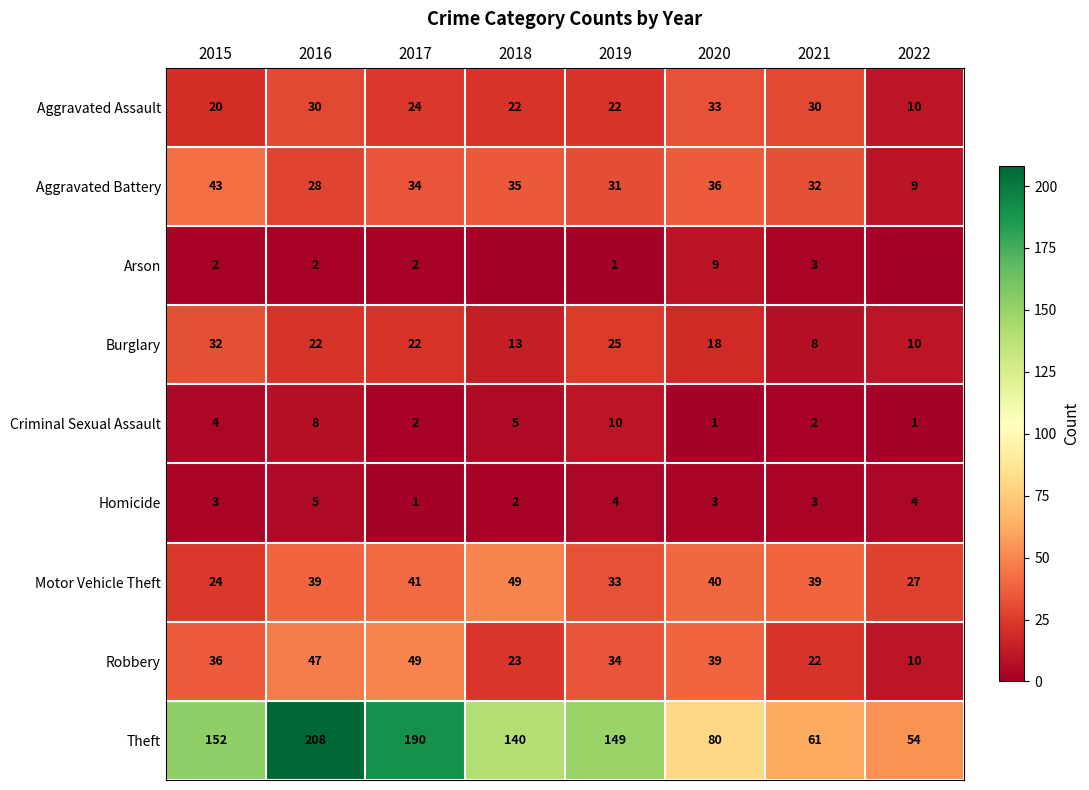

What is the total value across all series at 2018?

289